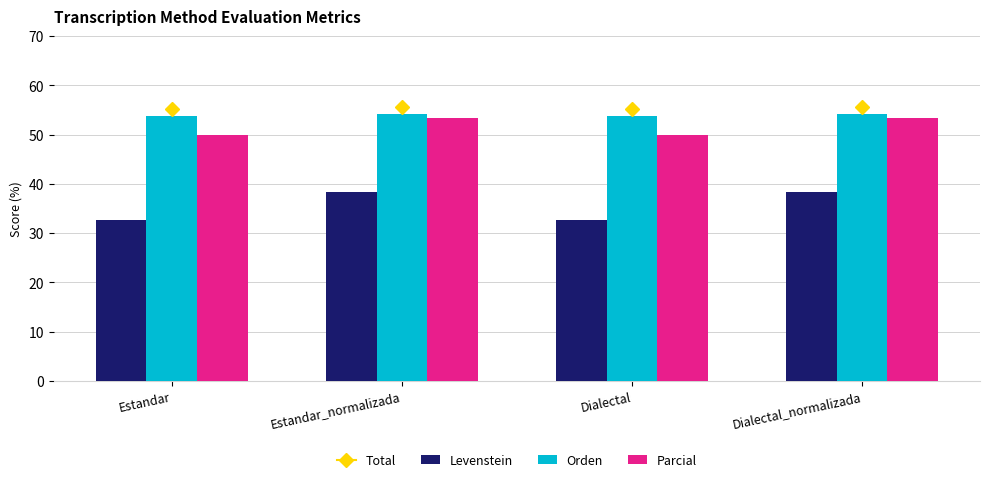

Is it true that Orden equals 54.1 at Dialectal_normalizada?

True